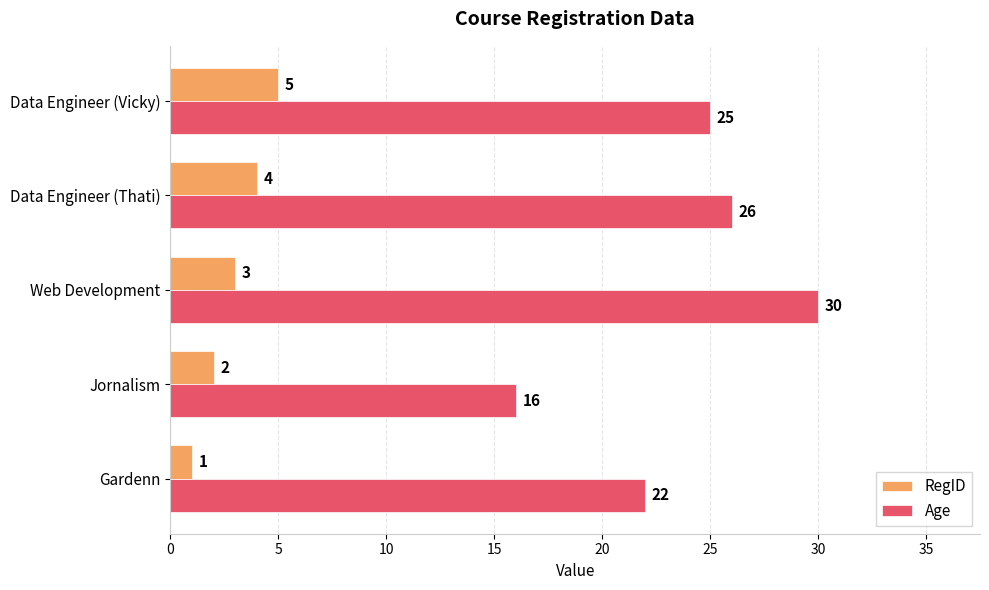

Which series has the largest range (max minus min)?

Age